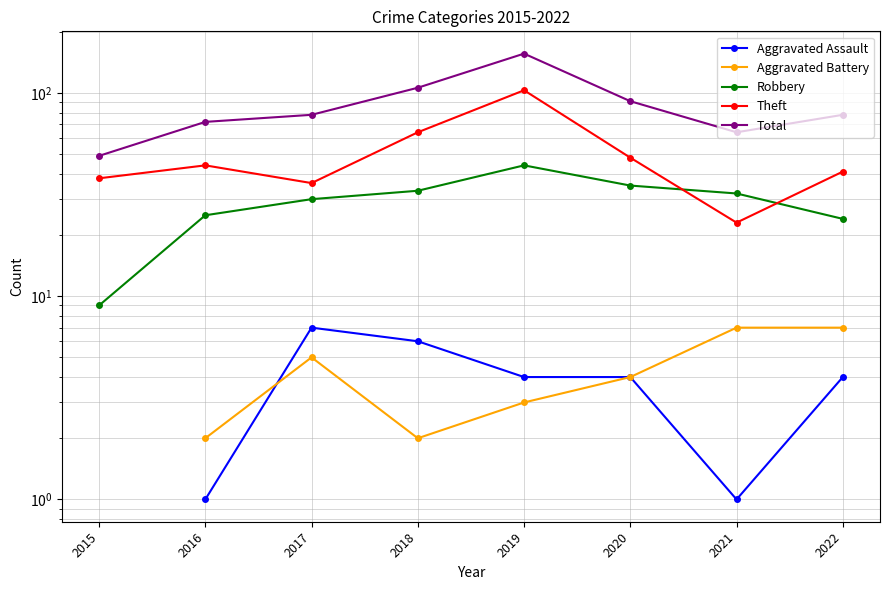

Which series has the largest total across all categories?

Total